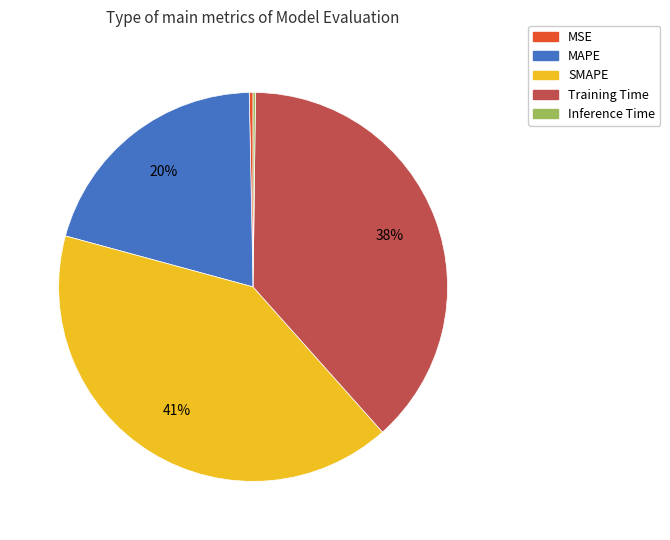

Is the sum of MAPE and MSE greater than half?

No